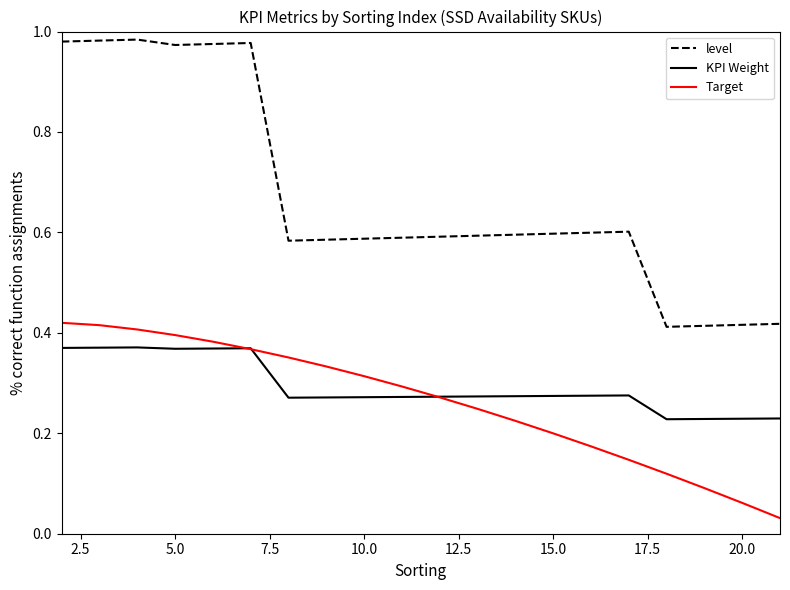

True or false: Target and KPI Weight cross at least once.

True